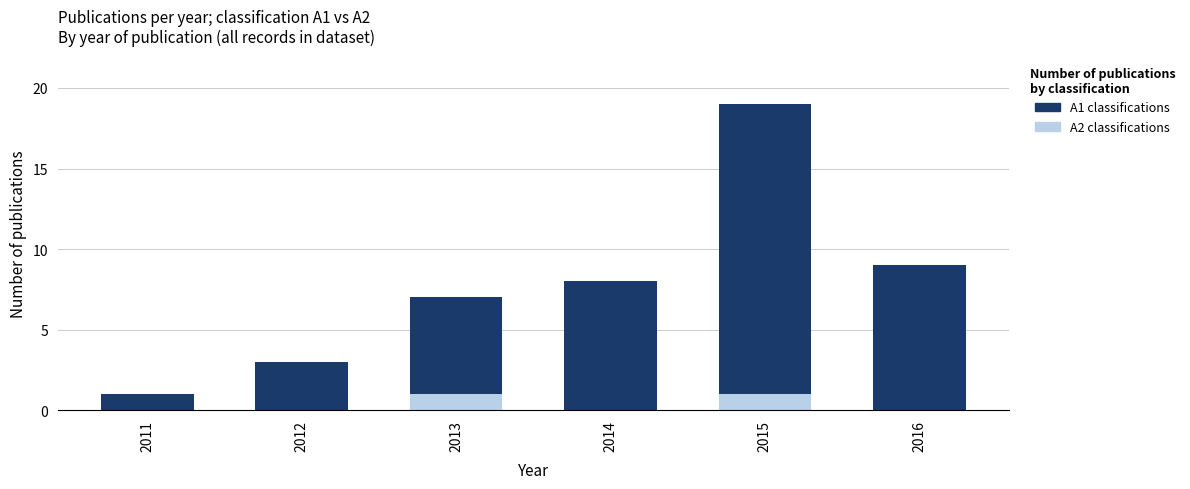

How many distinct data groups are displayed?

2